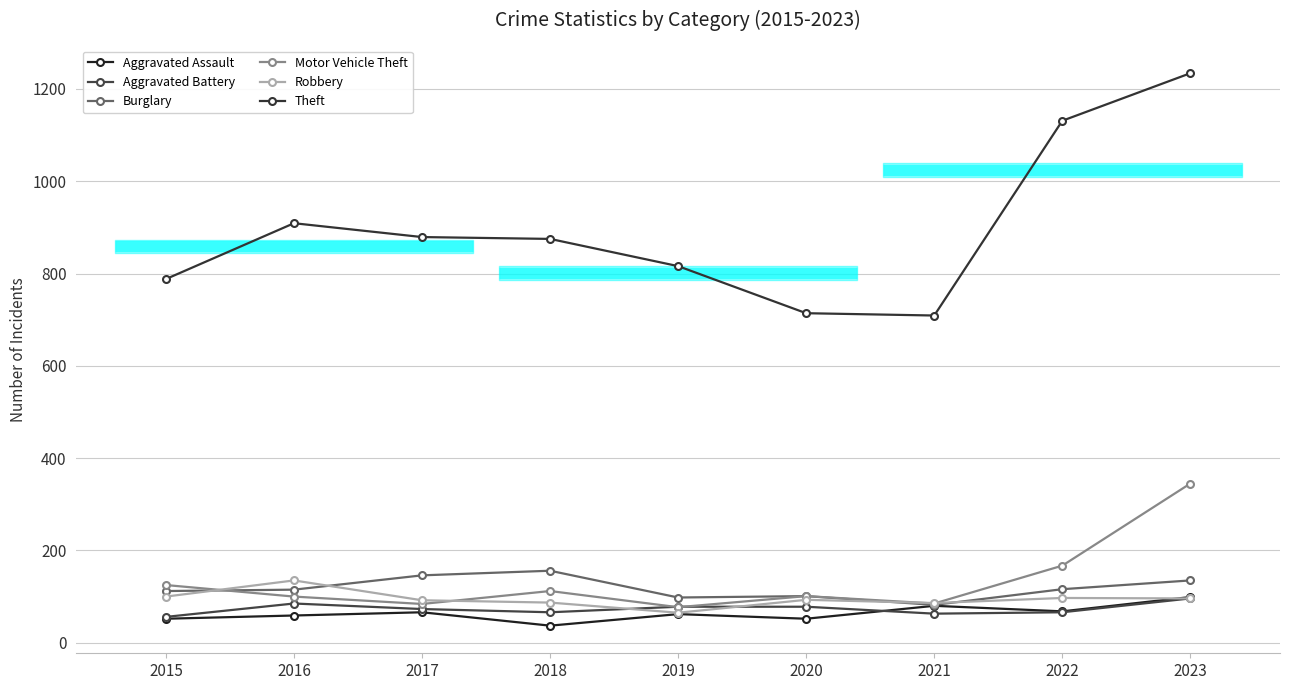

How many interior local valleys does the Motor Vehicle Theft series have?

3